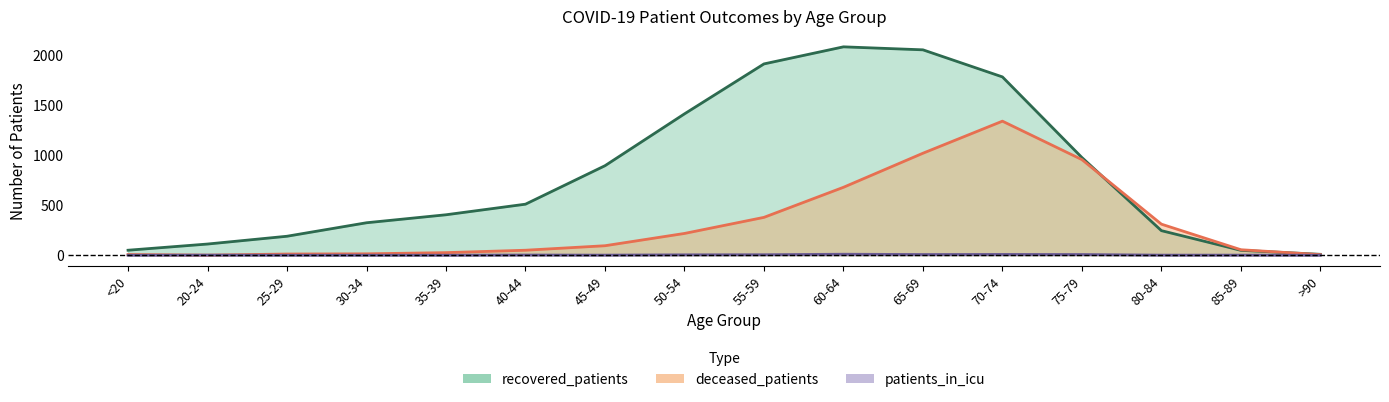

True or false: deceased_patients and patients_in_icu intersect in this chart.

False